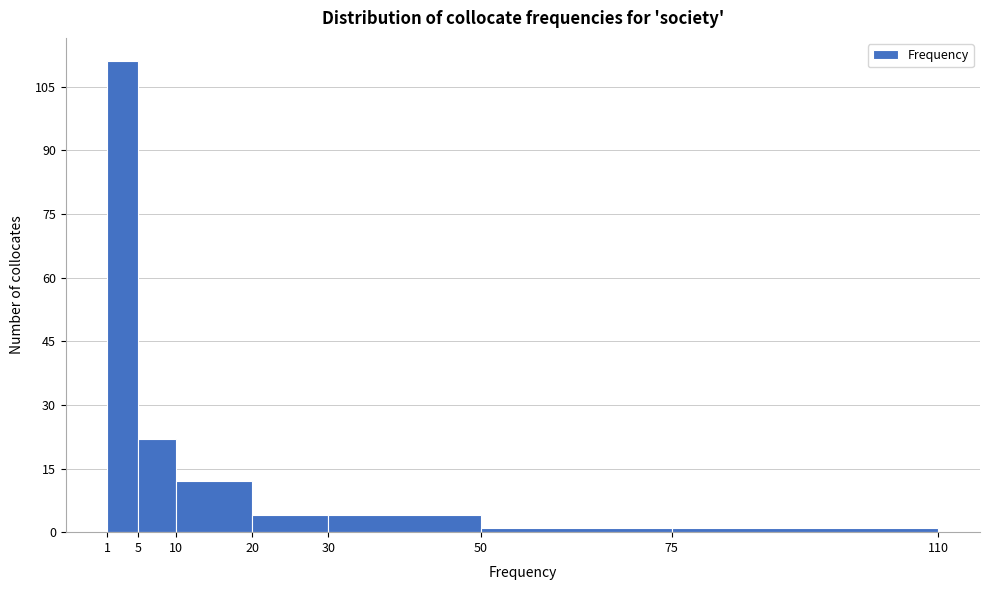

How tall is the bar that spans 10 to 20 on the x-axis? The values are not printed on the chart, so give them approximately, as read against the axis.

12